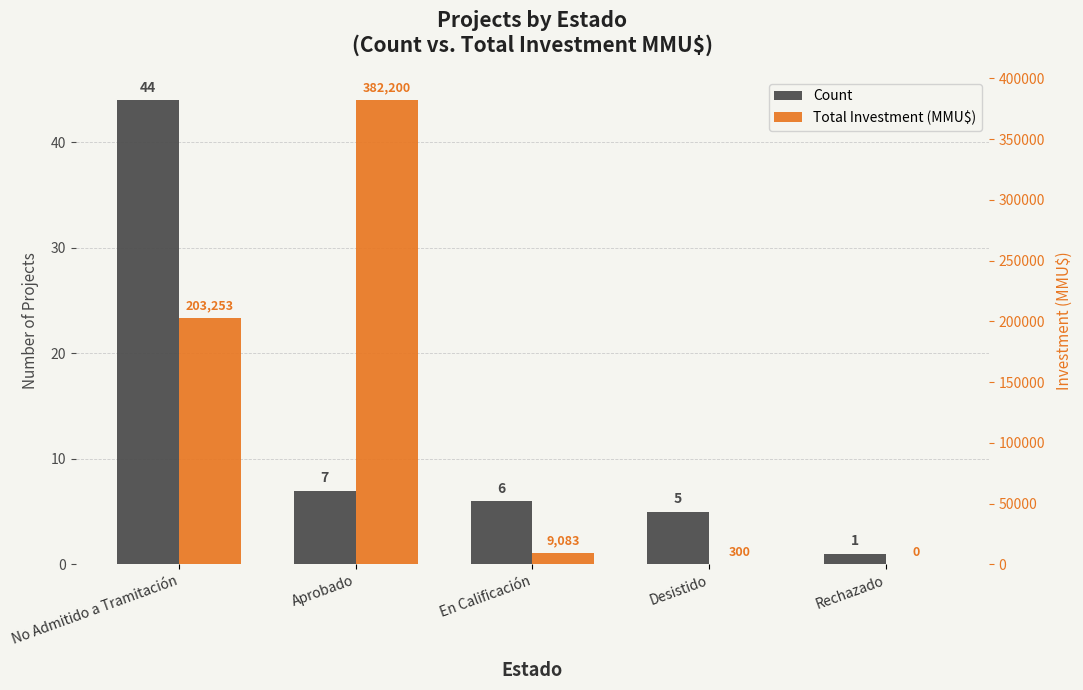

What is the difference between the maximum and minimum values in the Total Investment (MMU$) series?

382200